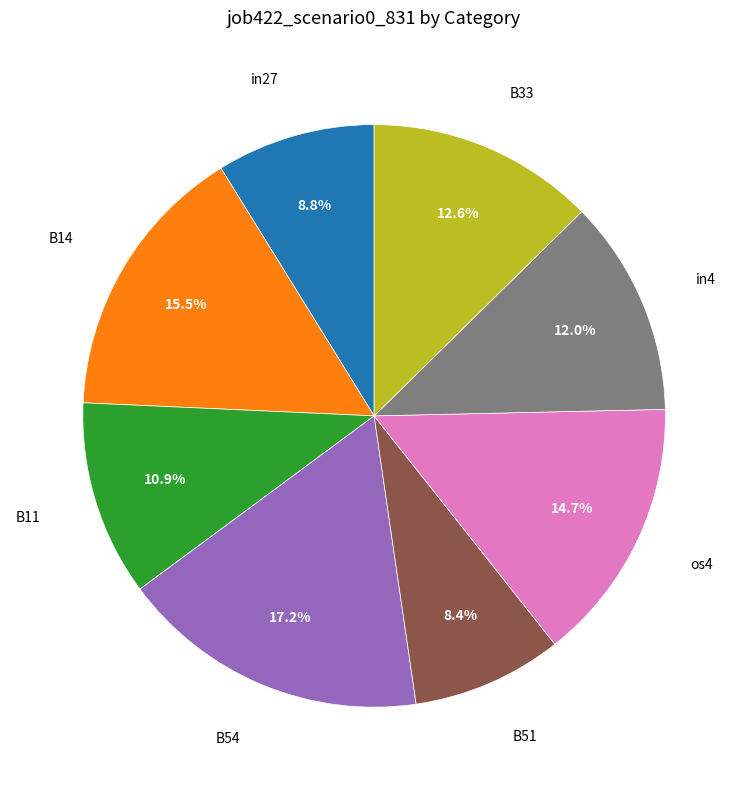

To the nearest percent, what is the difference between the largest and smallest slice percentages?

9%